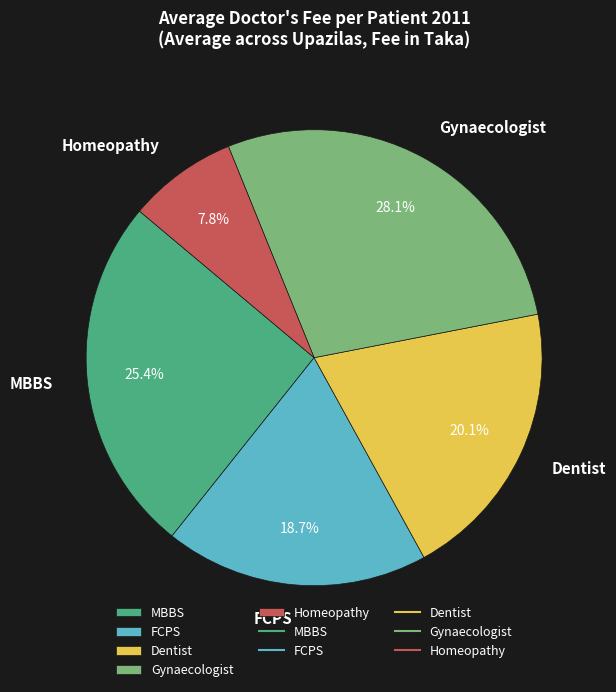

To the nearest percent, what is the difference between the largest and smallest slice percentages?

20%